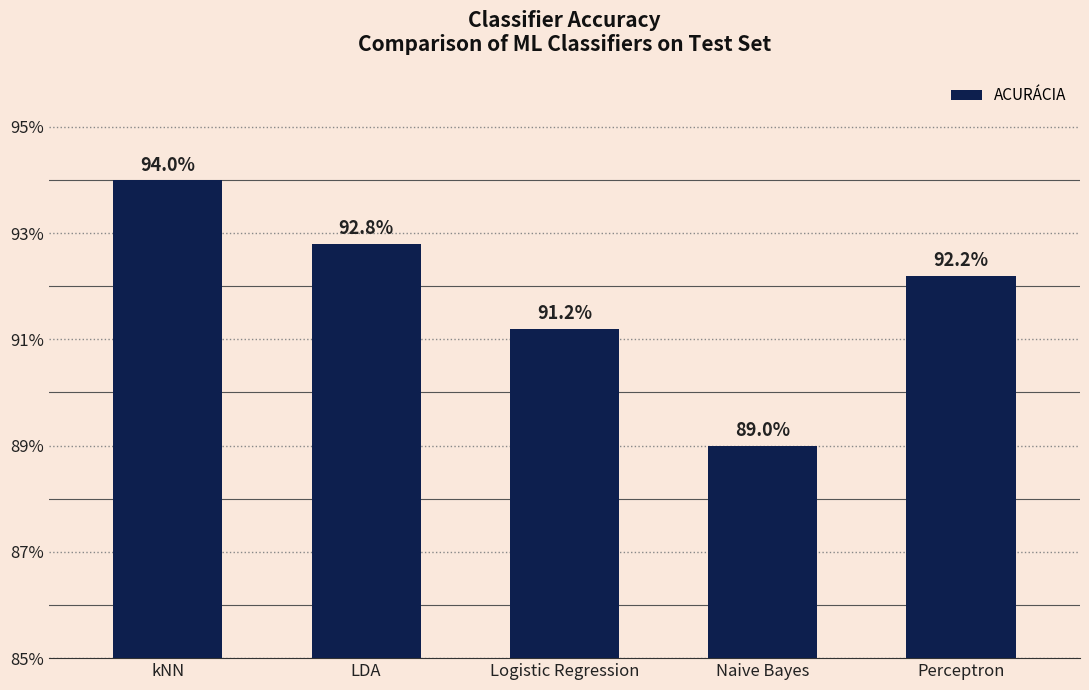

Where is the data nearest to the value 0?

Naive Bayes